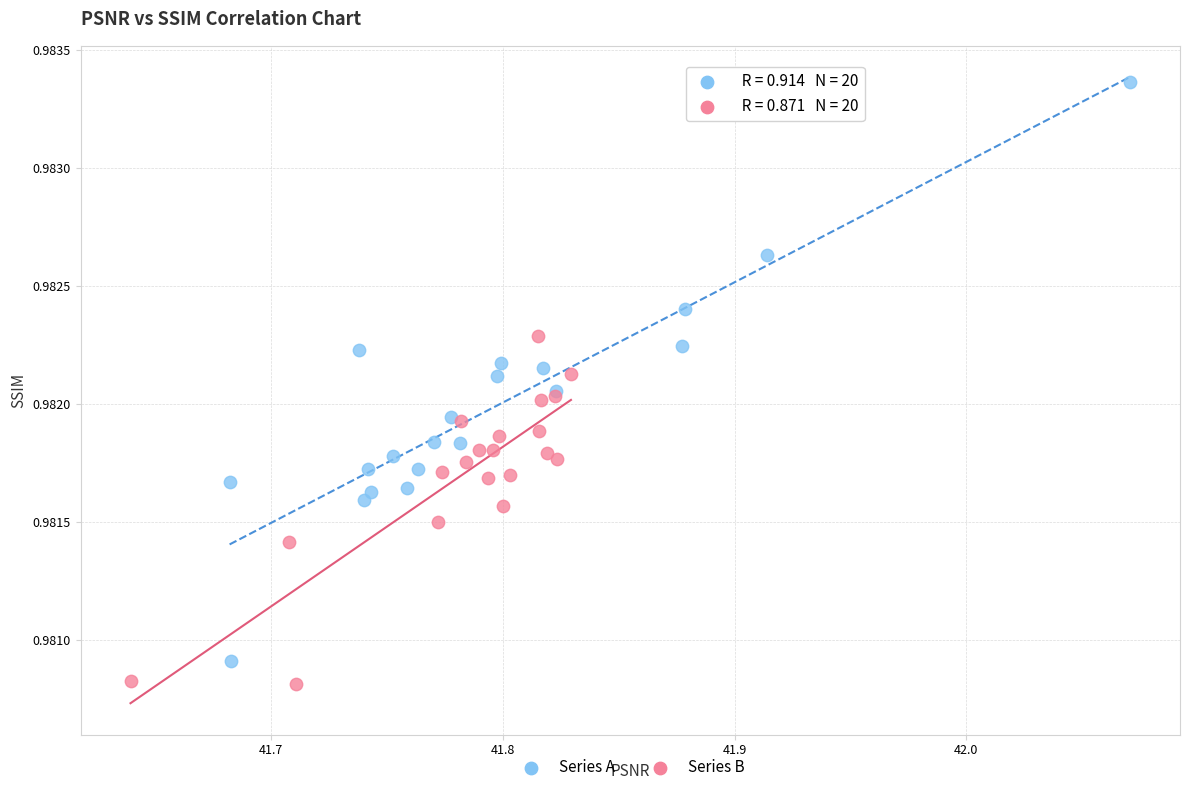

Which series reaches the maximum Y coordinate?

Series A